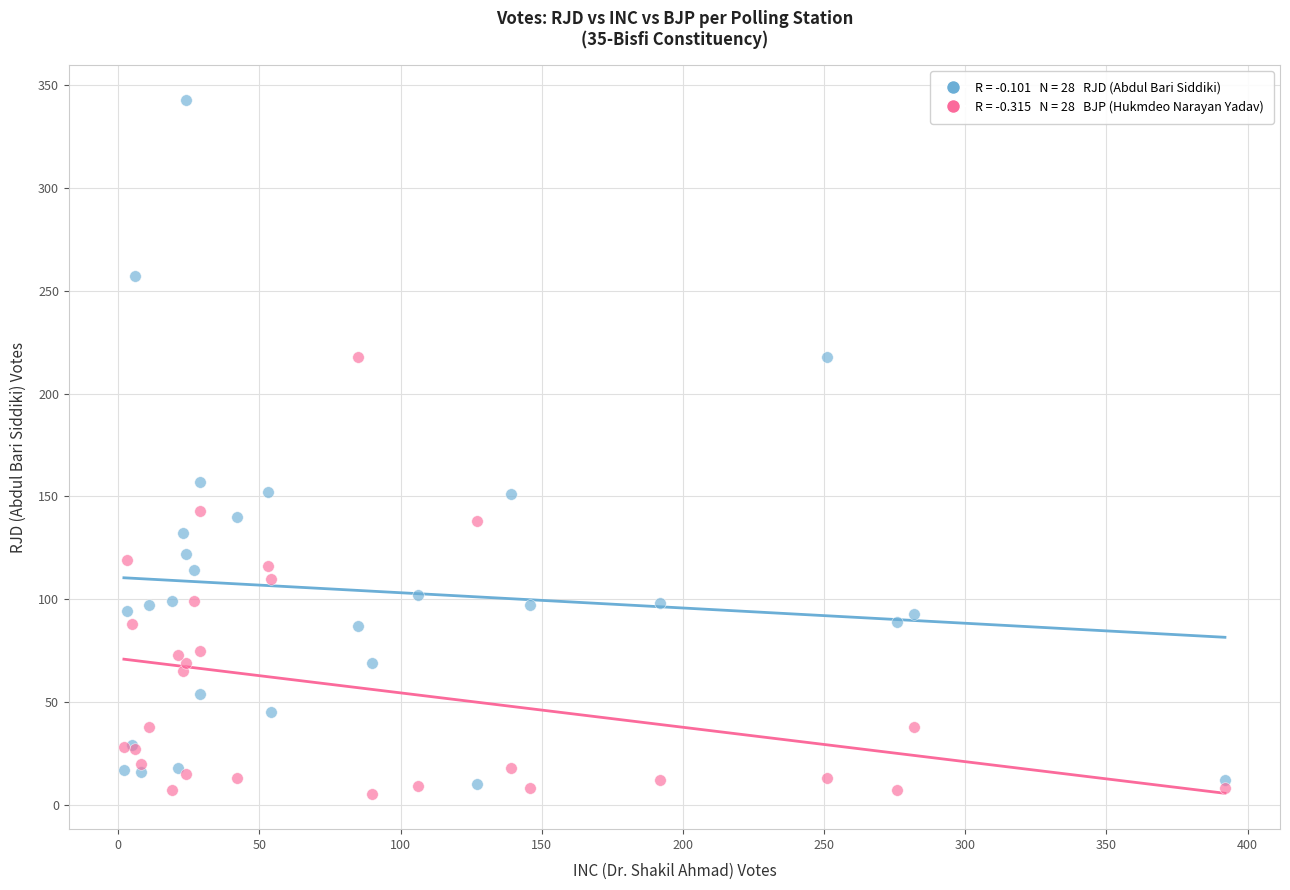

Across all series, what Y value is closest to 174?

157